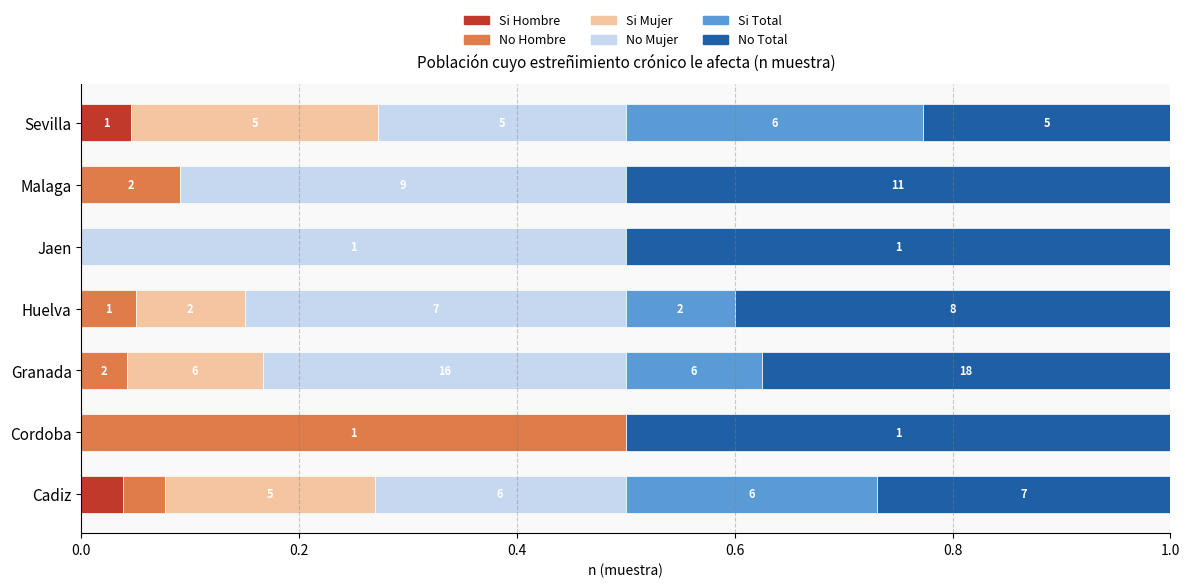

How many bars are there in total?

42